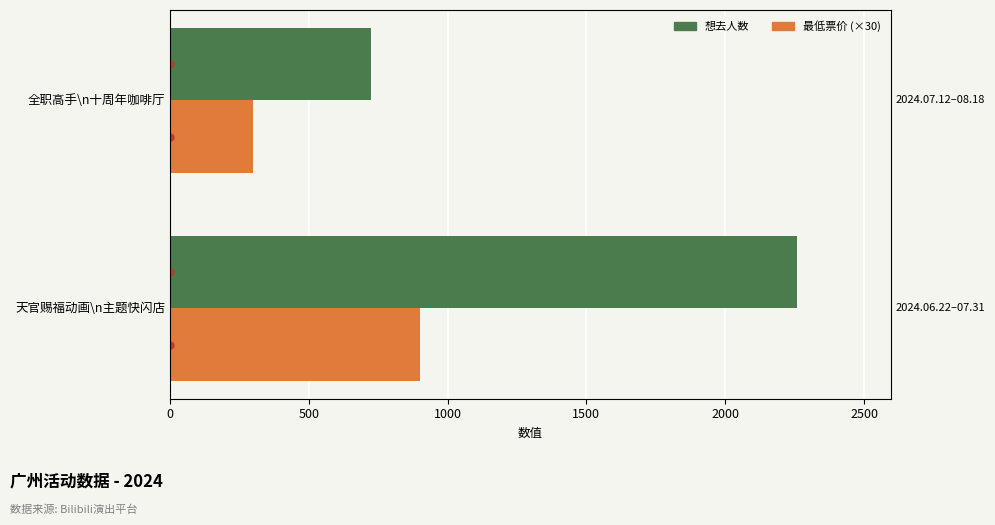

List the series in order of their overall mean, lowest first.

最低票价 (×30), 想去人数